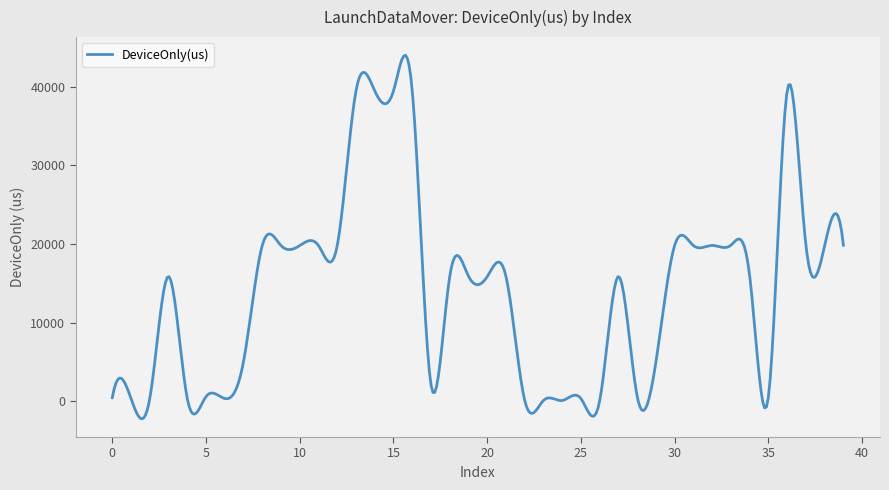

What is the maximum value shown in the chart?

43974.8